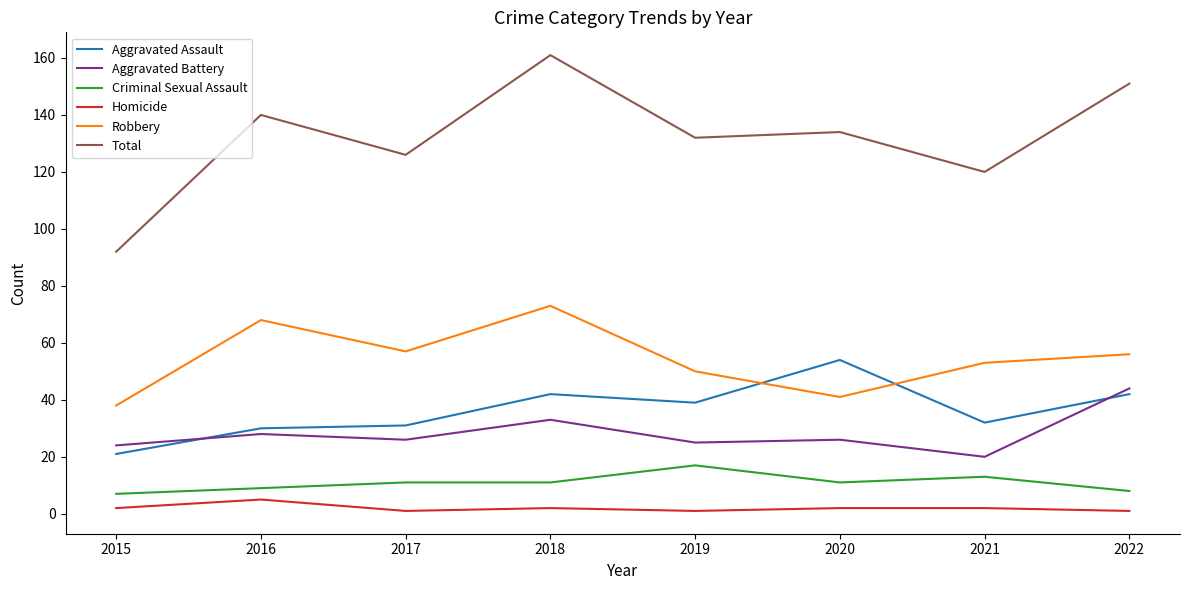

What is the sum of all Homicide values?

16